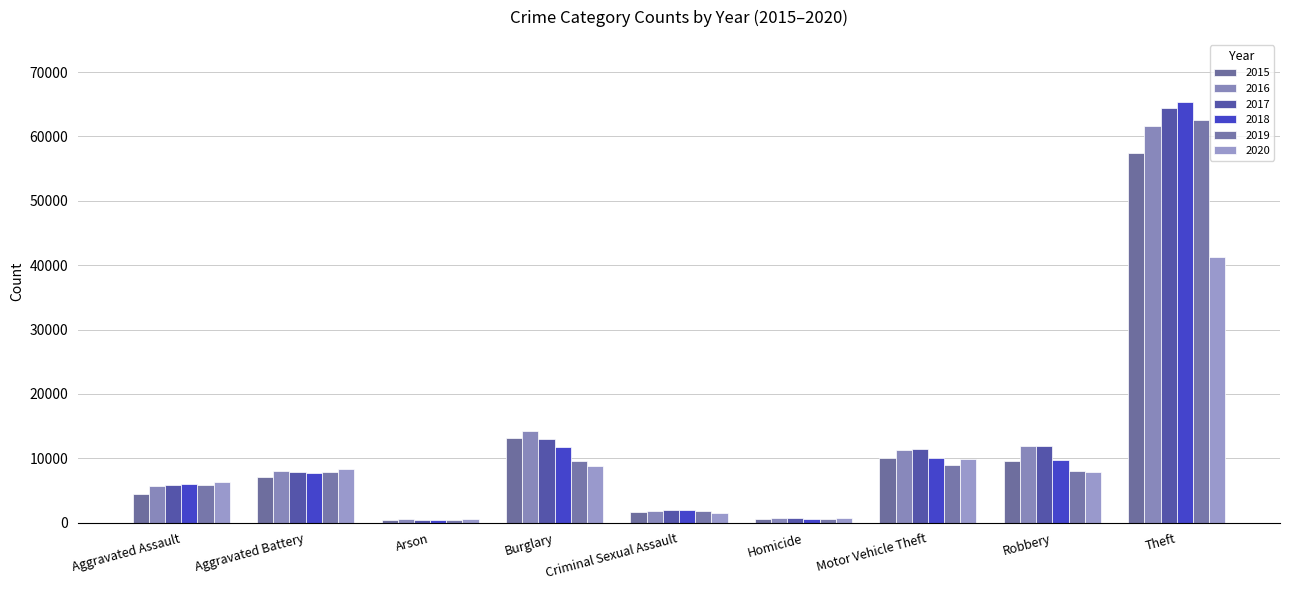

How many series are shown in this chart?

6